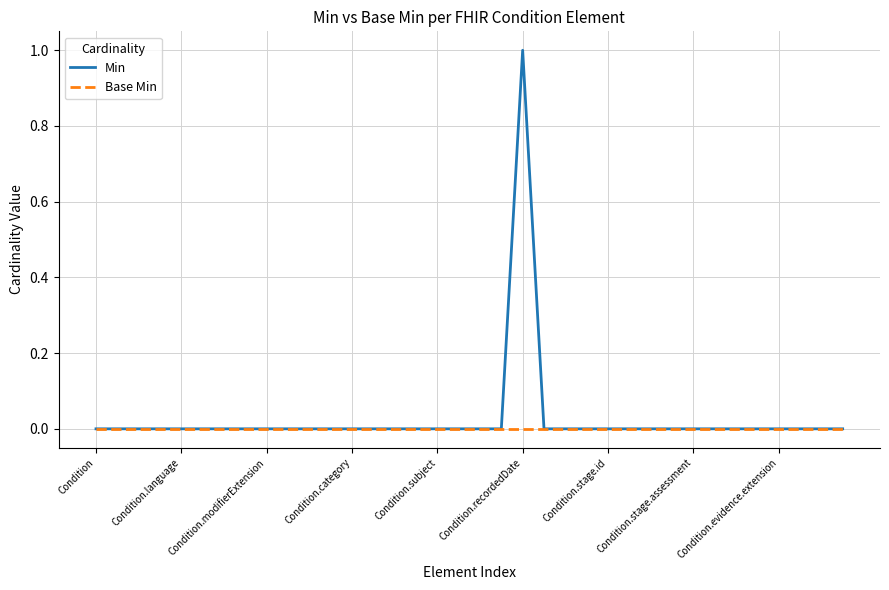

Rank the series by their average value, from highest to lowest.

Min, Base Min